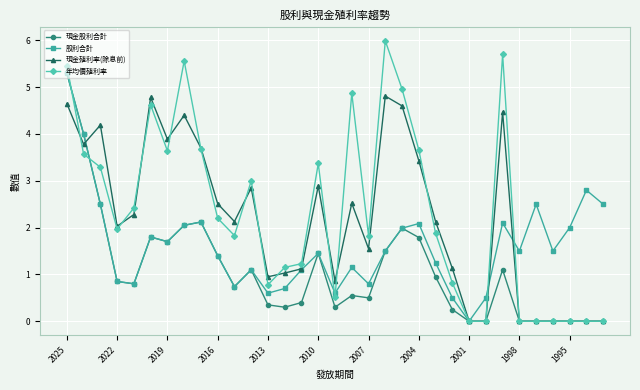

In 股利合計, how many points are higher than both neighbors (excluding endpoints)?

9